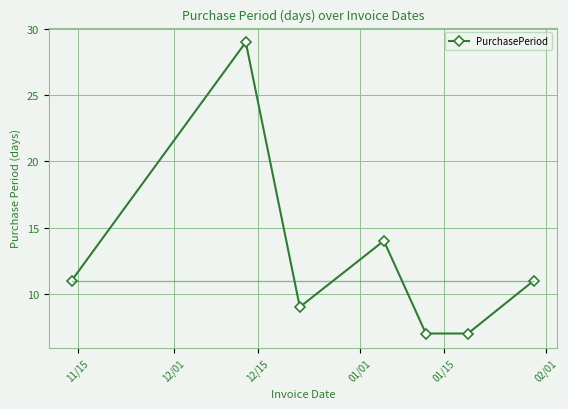

What is the minimum value shown in the chart?

7